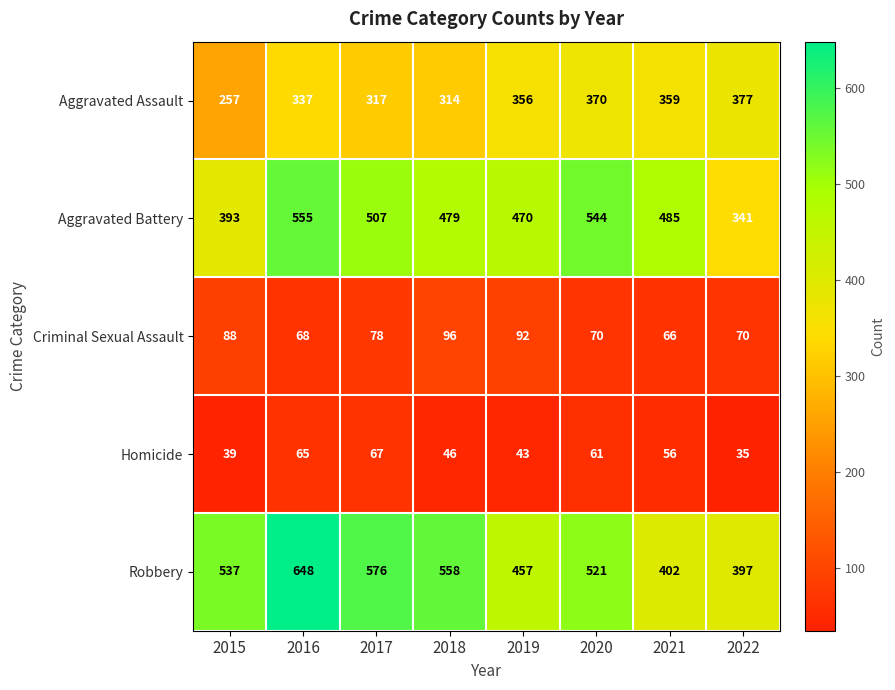

Which series has the largest total across all categories?

Robbery